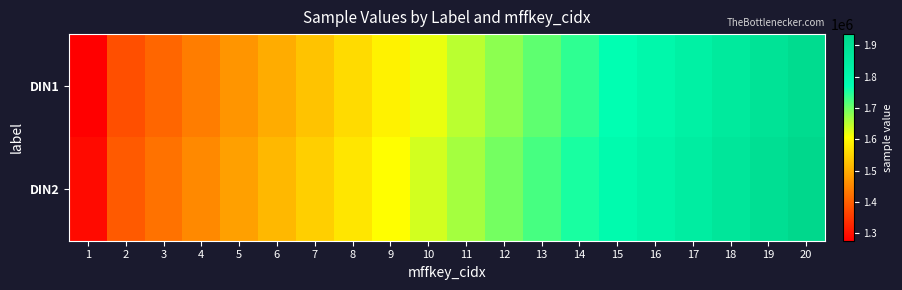

Between 15 and 6, which is larger?

15